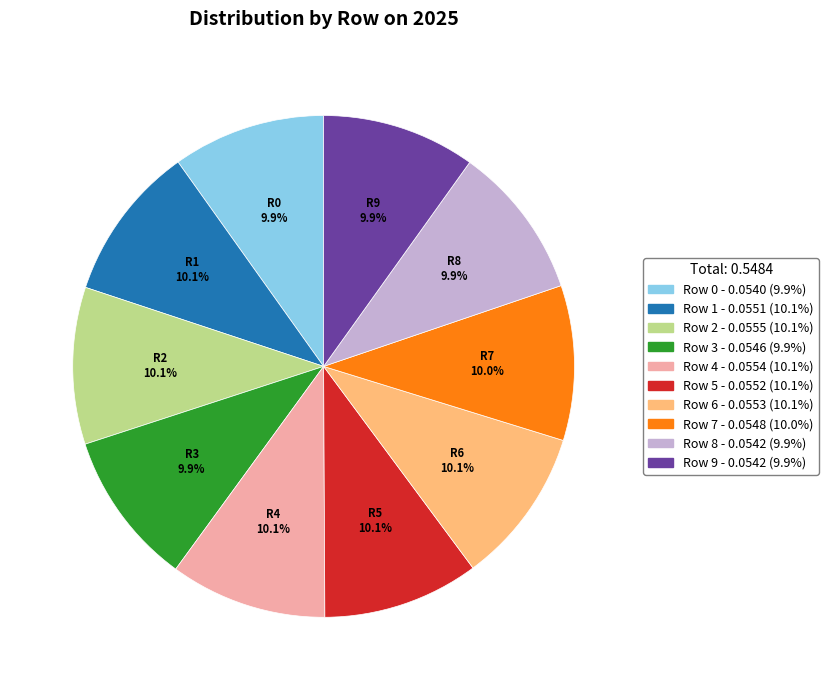

Does any single category account for the majority?

No